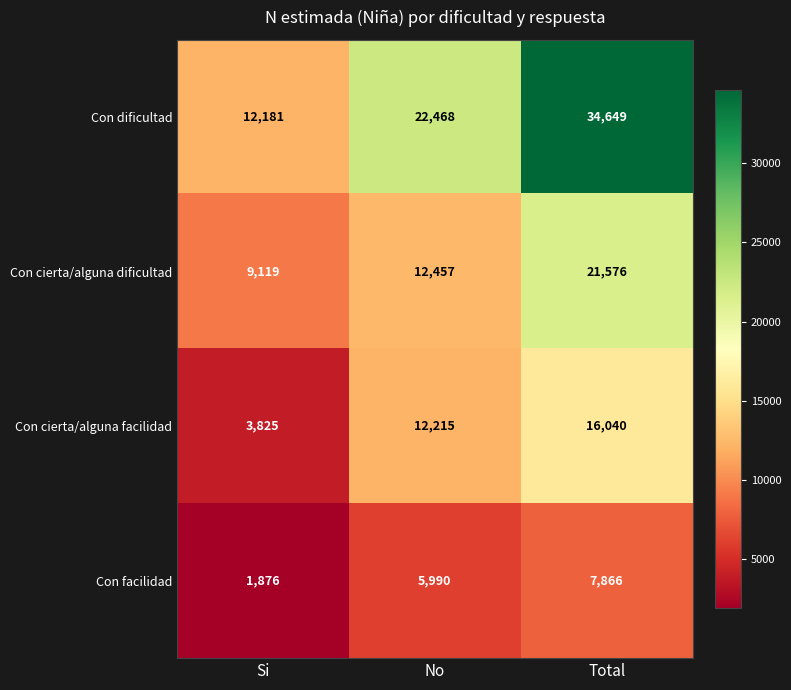

Is it true that Con cierta/alguna facilidad equals 6777 at Si?

False